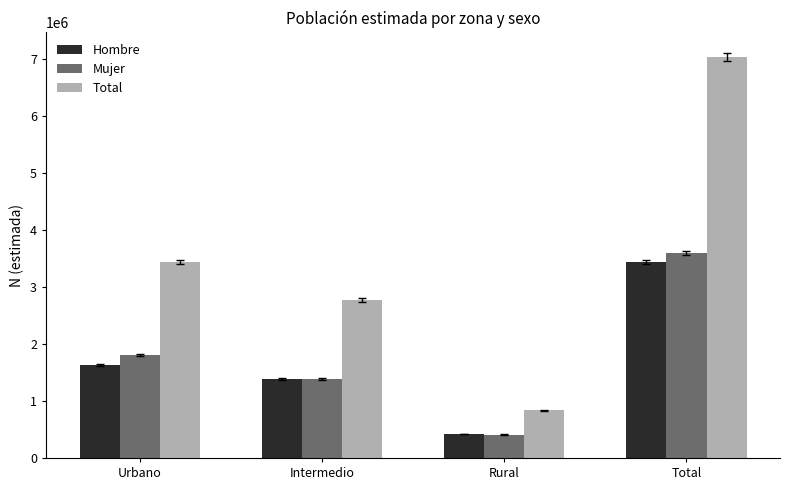

List the labels in order of Total value, largest first.

Total, Urbano, Intermedio, Rural